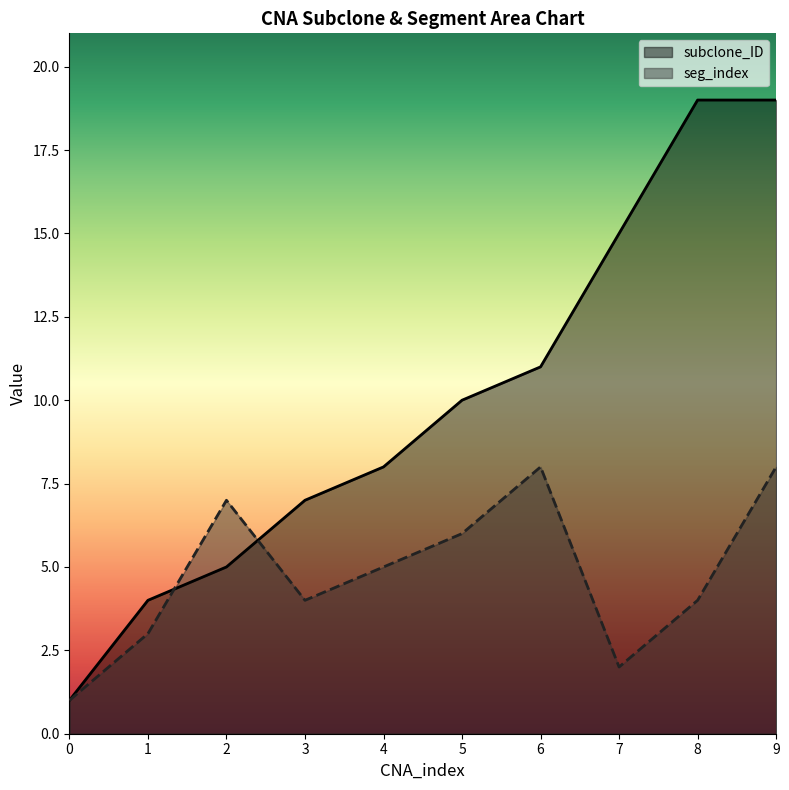

What is the difference between the highest and lowest values at 9?

11